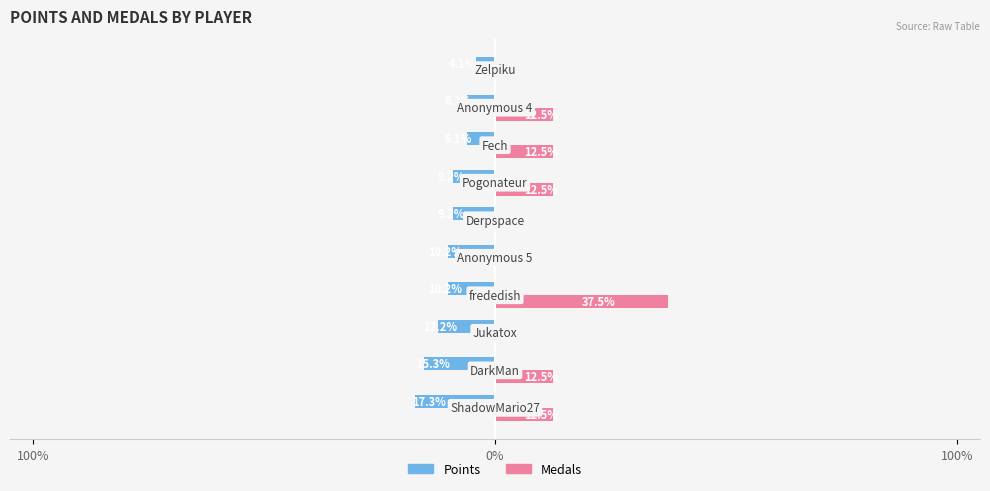

What are all the series names shown in the legend?

Points, Medals